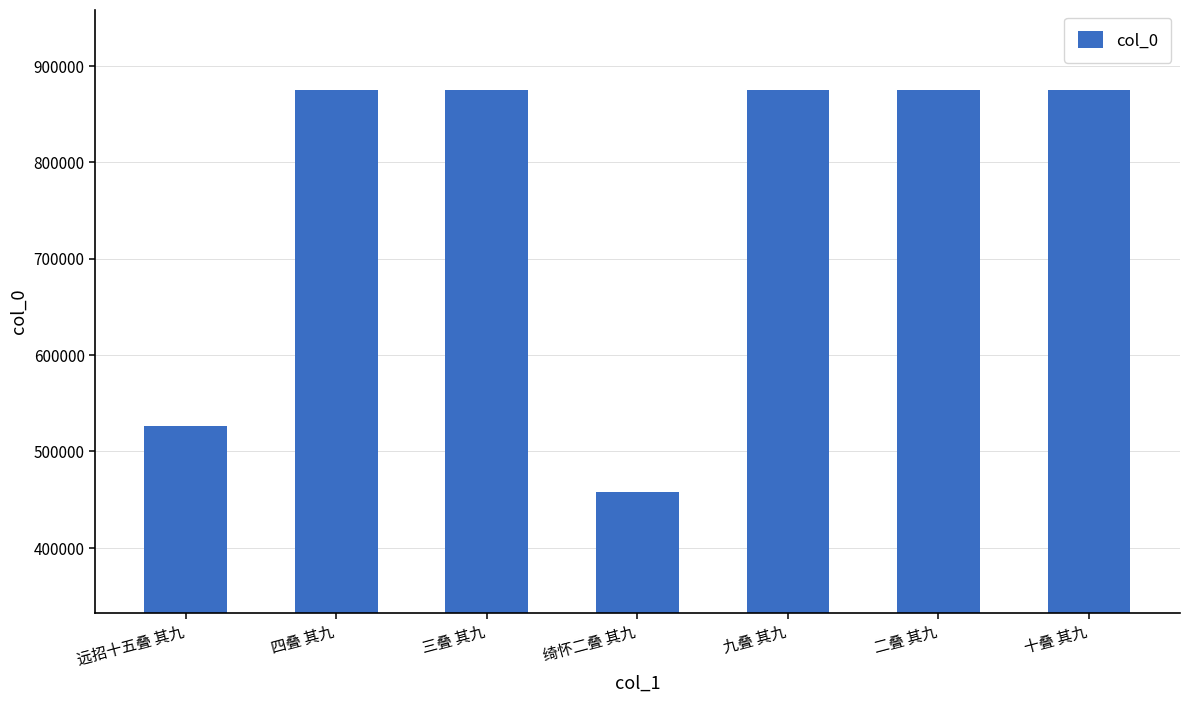

What position from the left is 二叠 其九?

6